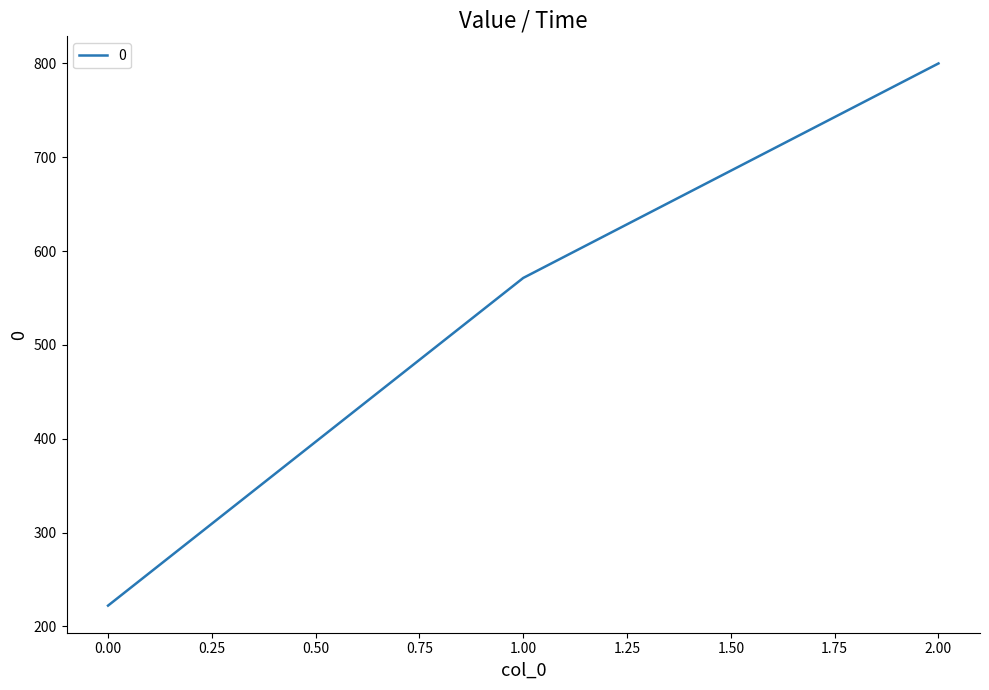

What is the difference between the values at 2.00 and 1.00?

228.6